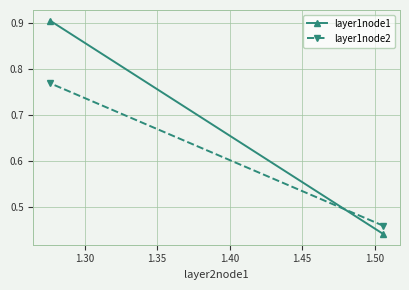

How many lines are shown in the chart?

2